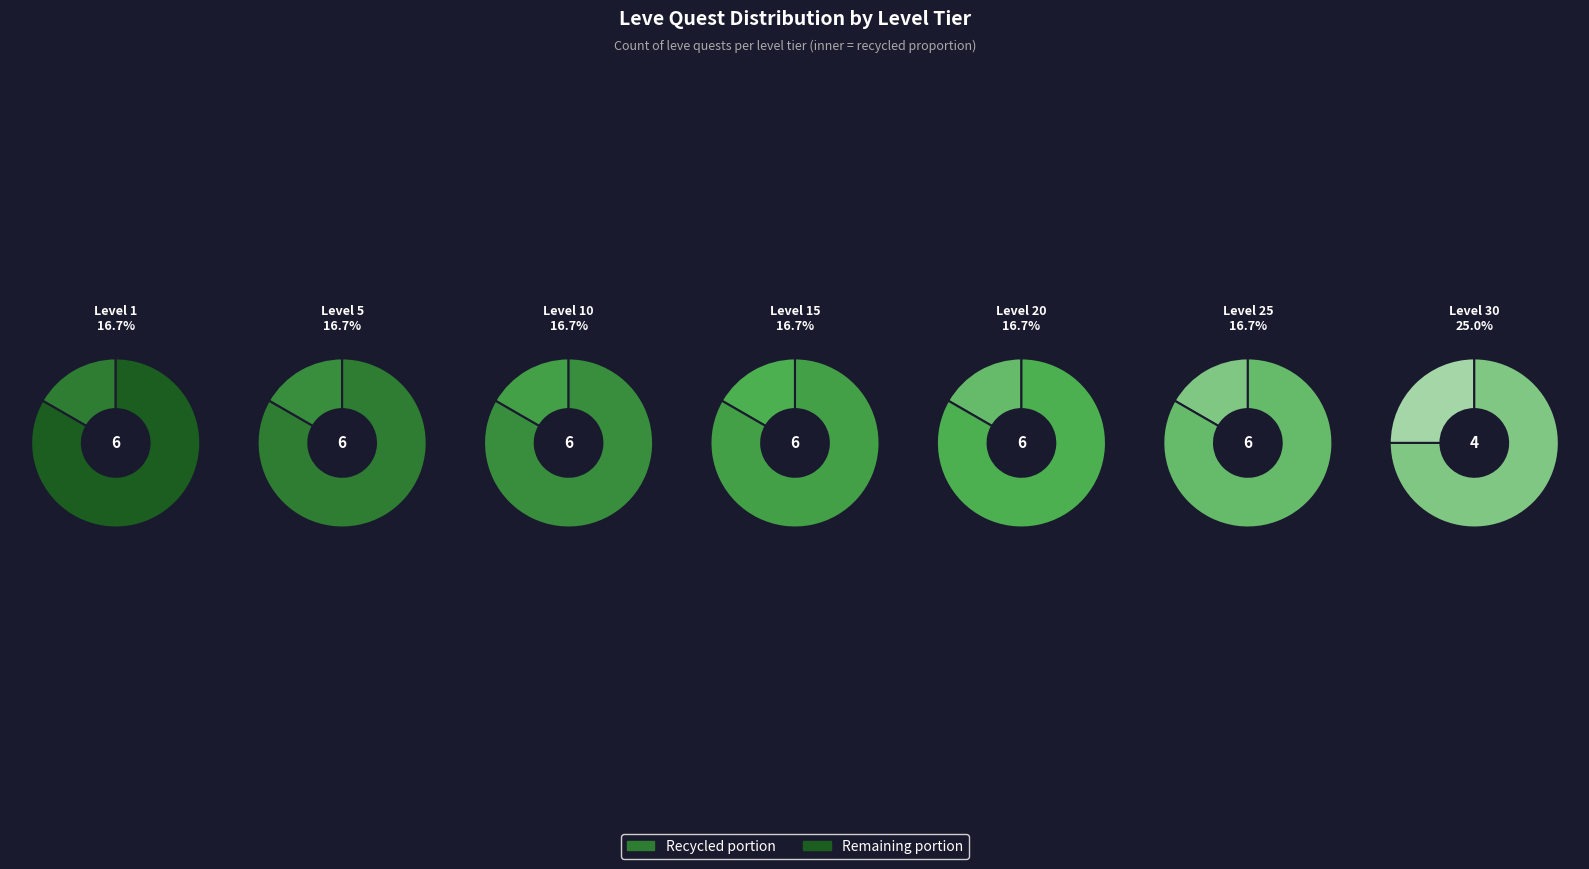

Do 27 and 12 together represent more than half of the pie?

No